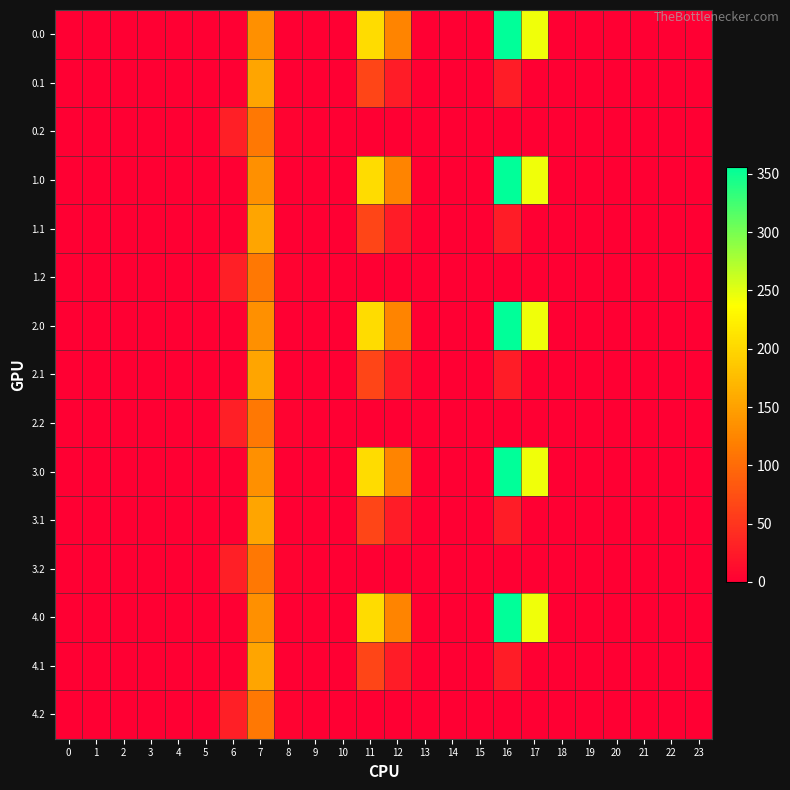

Reading left to right, list all the values displayed in this chart.

0.0: 0=0.0	1=0.0	2=0.0	3=0.0	4=0.0	5=0.0	6=0.0	7=134.3	8=0.0	9=0.0	10=0.0	11=204.8	12=122.8	13=0.0	14=0.0	15=0.0	16=356.0	17=243.5	18=0.0	19=0.0	20=0.0	21=0.0	22=0.0	23=0.0
0.1: 0=0.0	1=0.0	2=0.0	3=0.0	4=0.0	5=0.0	6=0.0	7=153.2	8=0.0	9=0.0	10=0.0	11=65.0	12=26.5	13=0.0	14=0.0	15=0.0	16=26.8	17=0.0	18=0.0	19=0.0	20=0.0	21=0.0	22=0.0	23=0.0
0.2: 0=0.0	1=0.0	2=0.0	3=0.0	4=0.0	5=0.0	6=29.3	7=112.1	8=3.9	9=0.0	10=0.0	11=0.0	12=0.0	13=0.0	14=0.0	15=0.0	16=0.0	17=0.0	18=0.0	19=0.0	20=0.0	21=0.0	22=0.0	23=0.0
1.0: 0=0.0	1=0.0	2=0.0	3=0.0	4=0.0	5=0.0	6=0.0	7=134.3	8=0.0	9=0.0	10=0.0	11=204.8	12=122.8	13=0.0	14=0.0	15=0.0	16=356.0	17=243.5	18=0.0	19=0.0	20=0.0	21=0.0	22=0.0	23=0.0
1.1: 0=0.0	1=0.0	2=0.0	3=0.0	4=0.0	5=0.0	6=0.0	7=153.2	8=0.0	9=0.0	10=0.0	11=65.0	12=26.5	13=0.0	14=0.0	15=0.0	16=26.8	17=0.0	18=0.0	19=0.0	20=0.0	21=0.0	22=0.0	23=0.0
1.2: 0=0.0	1=0.0	2=0.0	3=0.0	4=0.0	5=0.0	6=29.3	7=112.1	8=3.9	9=0.0	10=0.0	11=0.0	12=0.0	13=0.0	14=0.0	15=0.0	16=0.0	17=0.0	18=0.0	19=0.0	20=0.0	21=0.0	22=0.0	23=0.0
2.0: 0=0.0	1=0.0	2=0.0	3=0.0	4=0.0	5=0.0	6=0.0	7=134.3	8=0.0	9=0.0	10=0.0	11=204.8	12=122.8	13=0.0	14=0.0	15=0.0	16=356.0	17=243.5	18=0.0	19=0.0	20=0.0	21=0.0	22=0.0	23=0.0
2.1: 0=0.0	1=0.0	2=0.0	3=0.0	4=0.0	5=0.0	6=0.0	7=153.2	8=0.0	9=0.0	10=0.0	11=65.0	12=26.5	13=0.0	14=0.0	15=0.0	16=26.8	17=0.0	18=0.0	19=0.0	20=0.0	21=0.0	22=0.0	23=0.0
2.2: 0=0.0	1=0.0	2=0.0	3=0.0	4=0.0	5=0.0	6=29.3	7=112.1	8=3.9	9=0.0	10=0.0	11=0.0	12=0.0	13=0.0	14=0.0	15=0.0	16=0.0	17=0.0	18=0.0	19=0.0	20=0.0	21=0.0	22=0.0	23=0.0
3.0: 0=0.0	1=0.0	2=0.0	3=0.0	4=0.0	5=0.0	6=0.0	7=134.3	8=0.0	9=0.0	10=0.0	11=204.8	12=122.8	13=0.0	14=0.0	15=0.0	16=356.0	17=243.5	18=0.0	19=0.0	20=0.0	21=0.0	22=0.0	23=0.0
3.1: 0=0.0	1=0.0	2=0.0	3=0.0	4=0.0	5=0.0	6=0.0	7=153.2	8=0.0	9=0.0	10=0.0	11=65.0	12=26.5	13=0.0	14=0.0	15=0.0	16=26.8	17=0.0	18=0.0	19=0.0	20=0.0	21=0.0	22=0.0	23=0.0
3.2: 0=0.0	1=0.0	2=0.0	3=0.0	4=0.0	5=0.0	6=29.3	7=112.1	8=3.9	9=0.0	10=0.0	11=0.0	12=0.0	13=0.0	14=0.0	15=0.0	16=0.0	17=0.0	18=0.0	19=0.0	20=0.0	21=0.0	22=0.0	23=0.0
4.0: 0=0.0	1=0.0	2=0.0	3=0.0	4=0.0	5=0.0	6=0.0	7=134.3	8=0.0	9=0.0	10=0.0	11=204.8	12=122.8	13=0.0	14=0.0	15=0.0	16=356.0	17=243.5	18=0.0	19=0.0	20=0.0	21=0.0	22=0.0	23=0.0
4.1: 0=0.0	1=0.0	2=0.0	3=0.0	4=0.0	5=0.0	6=0.0	7=153.2	8=0.0	9=0.0	10=0.0	11=65.0	12=26.5	13=0.0	14=0.0	15=0.0	16=26.8	17=0.0	18=0.0	19=0.0	20=0.0	21=0.0	22=0.0	23=0.0
4.2: 0=0.0	1=0.0	2=0.0	3=0.0	4=0.0	5=0.0	6=29.3	7=112.1	8=3.9	9=0.0	10=0.0	11=0.0	12=0.0	13=0.0	14=0.0	15=0.0	16=0.0	17=0.0	18=0.0	19=0.0	20=0.0	21=0.0	22=0.0	23=0.0